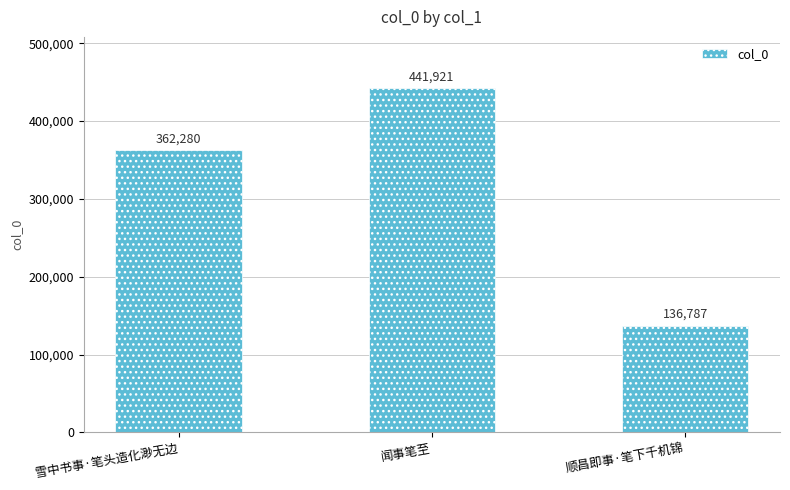

Is it true that the value at 闻事笔至 is 647471?

False